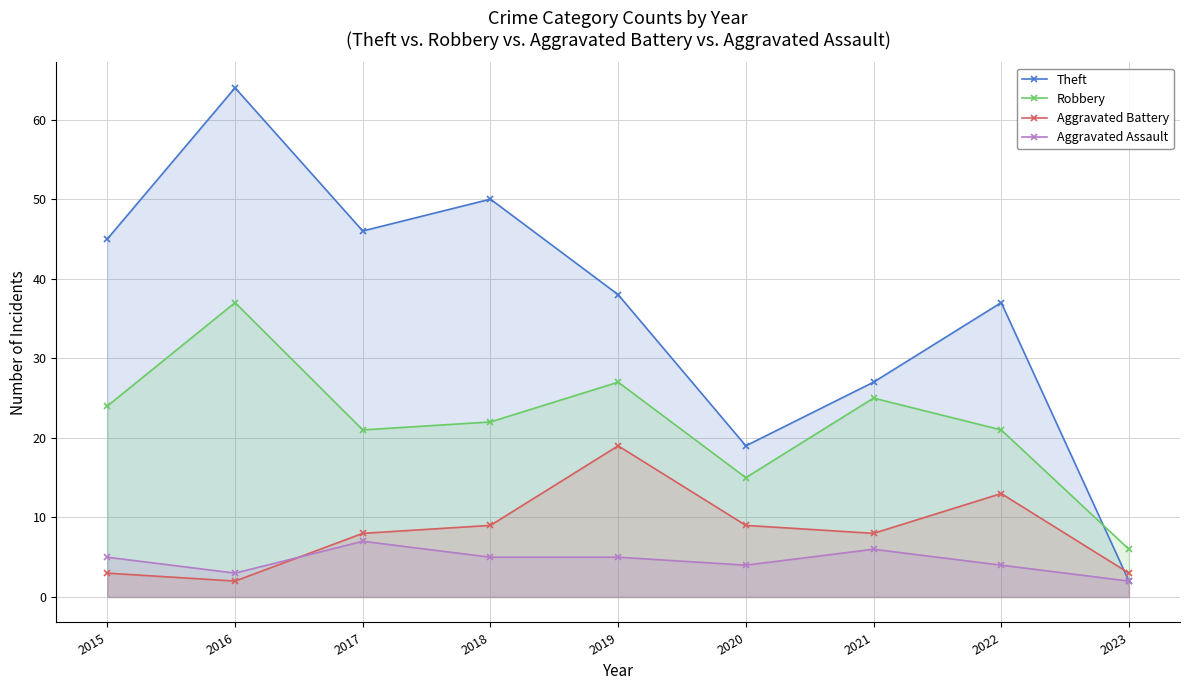

True or false: Aggravated Battery and Aggravated Assault intersect in this chart.

True